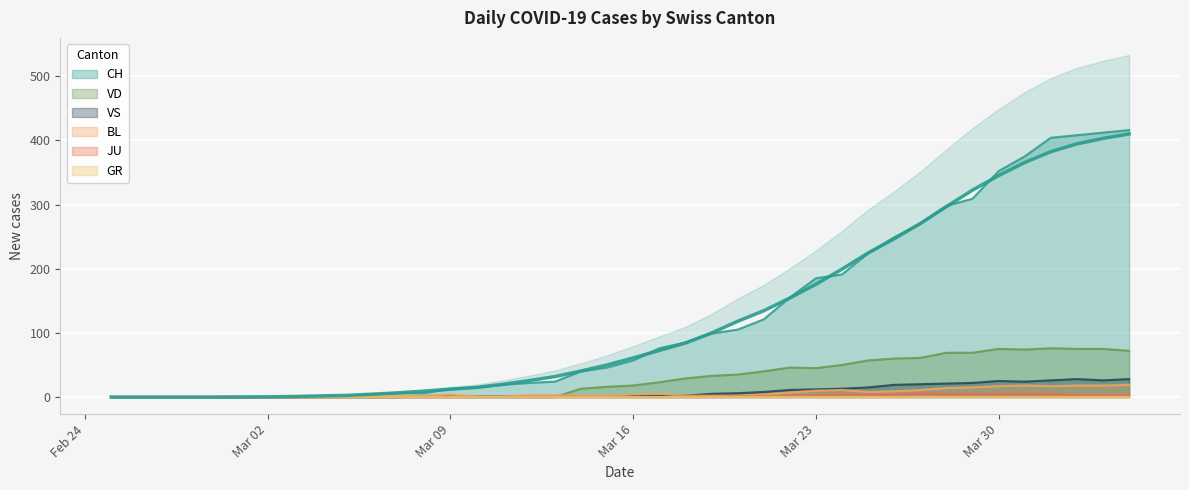

Does the chart display data point markers on the line(s)?

No